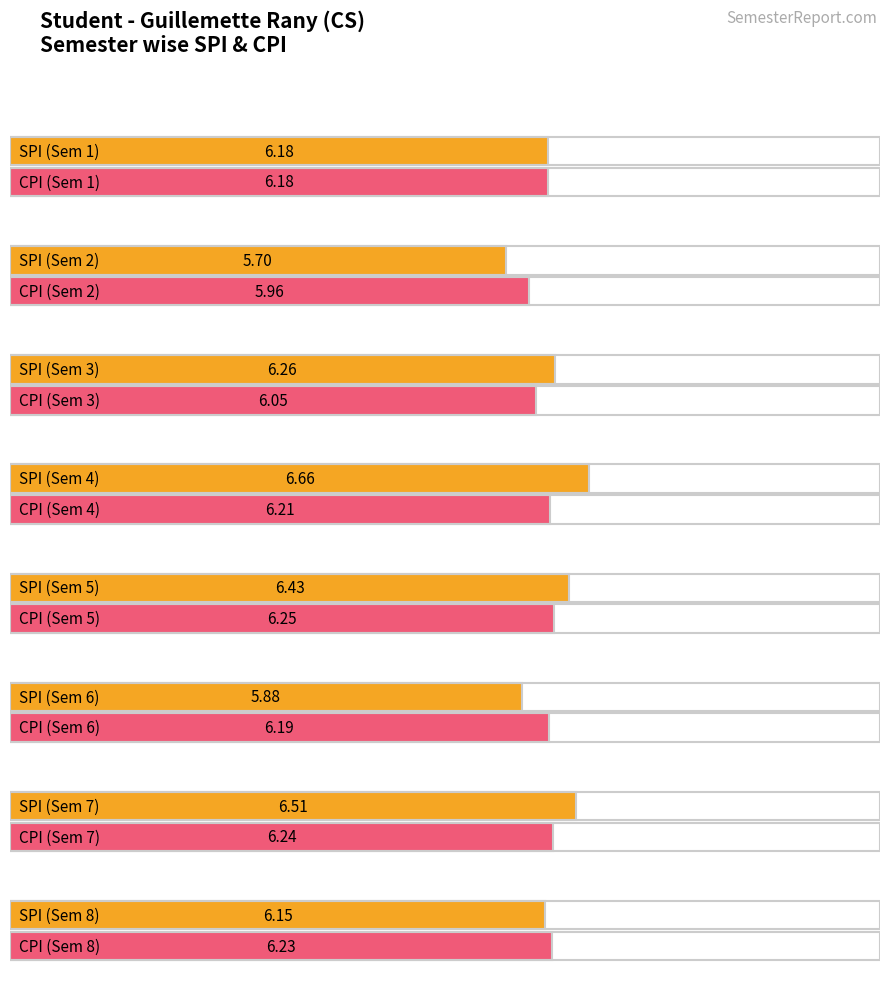

What is the difference between the highest and lowest values at 7?

0.3